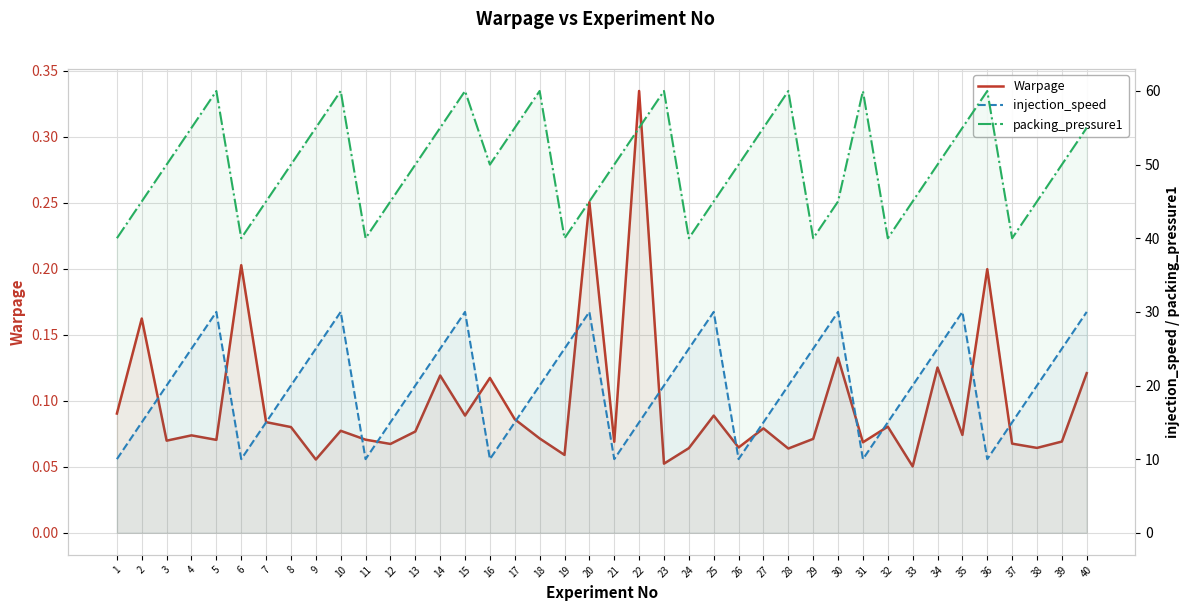

How many interior local valleys does the packing_pressure1 series have?

8